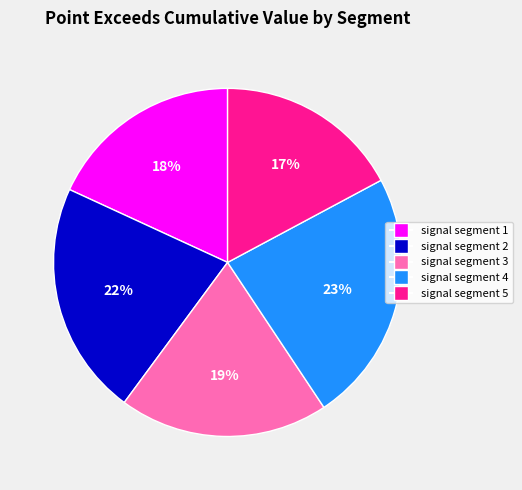

Is there any slice that represents more than half of the pie?

No